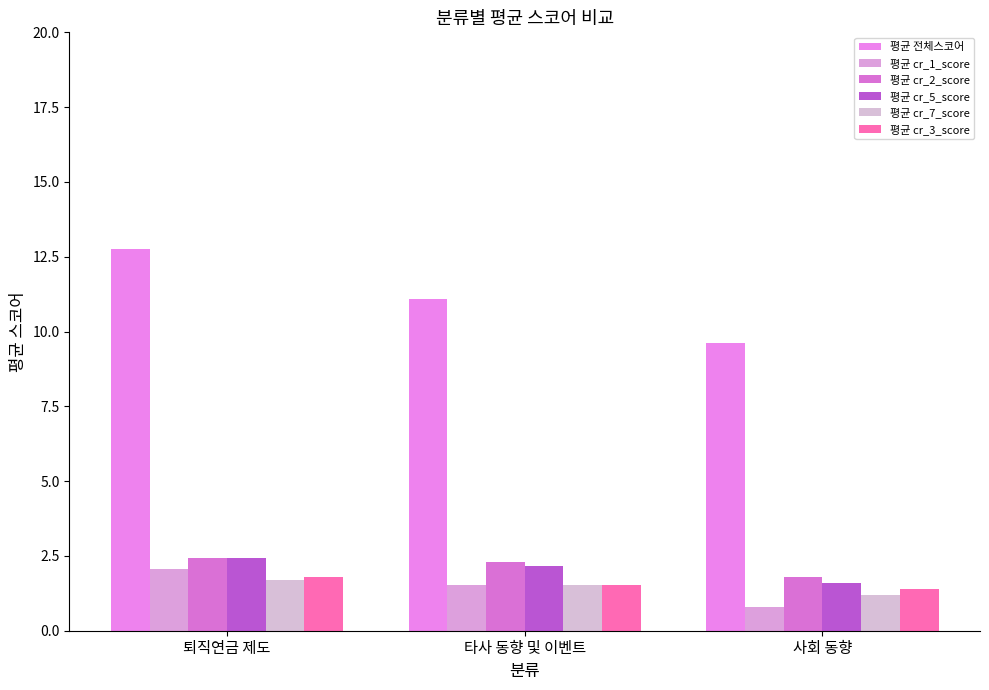

Reading right to left, extract all data points from this chart.

평균 전체스코어: 9.6	11.1	12.8
평균 cr_1_score: 0.8	1.5	2.1
평균 cr_2_score: 1.8	2.3	2.4
평균 cr_5_score: 1.6	2.1	2.4
평균 cr_7_score: 1.2	1.5	1.7
평균 cr_3_score: 1.4	1.5	1.8